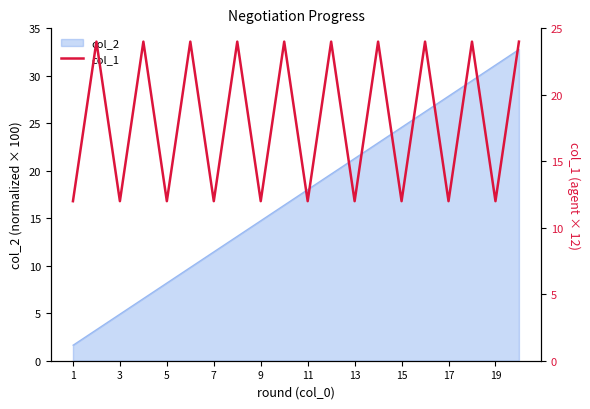

What is the difference between the maximum and minimum values?

12